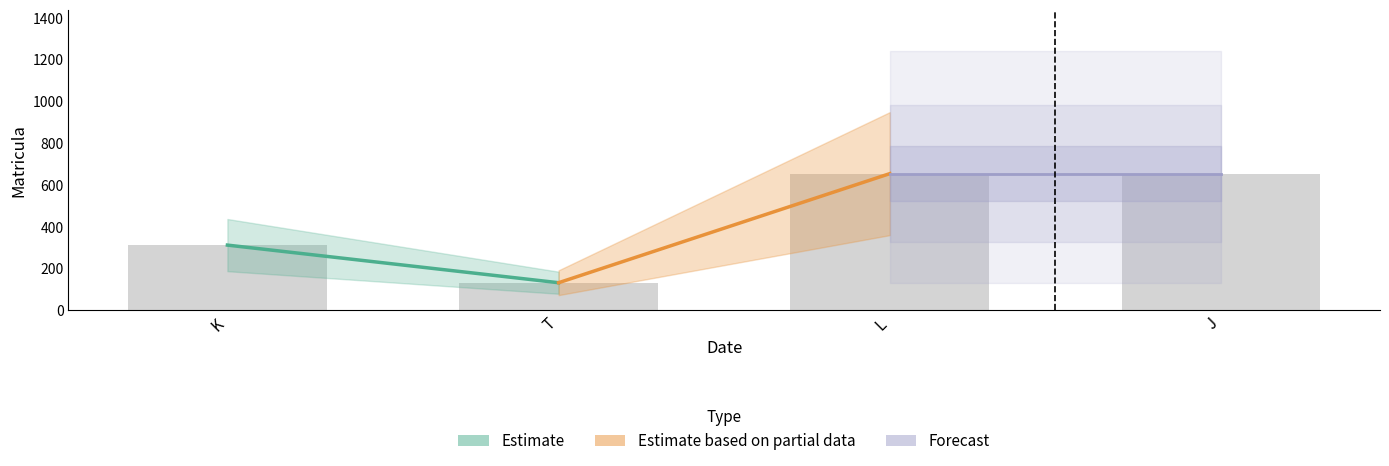

The value at J is 654. True or false?

True